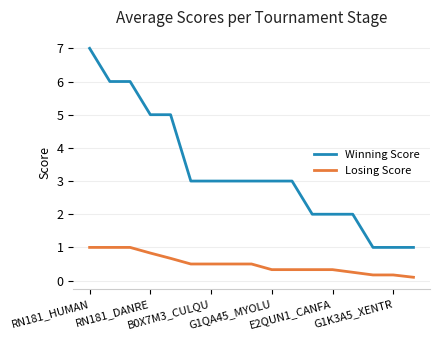

Which series has the widest spread of values?

Winning Score